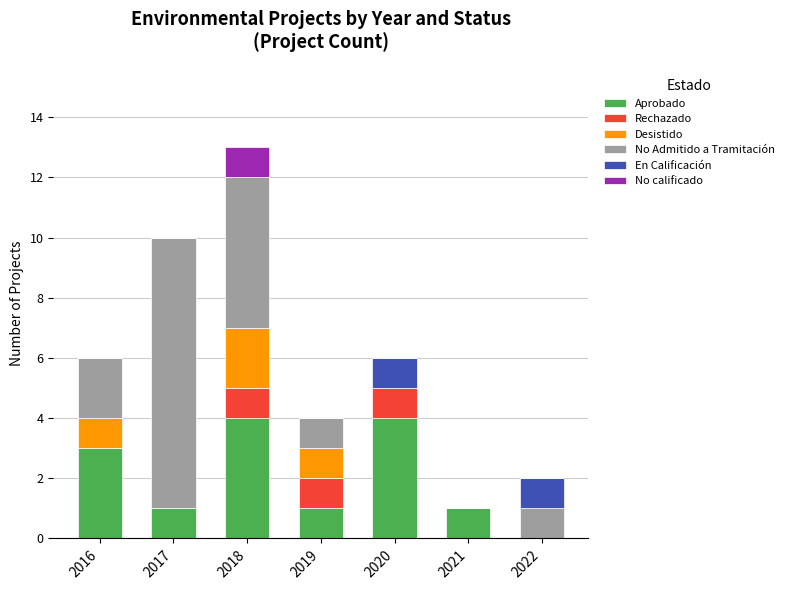

At which category is the sum across all series the highest?

2018